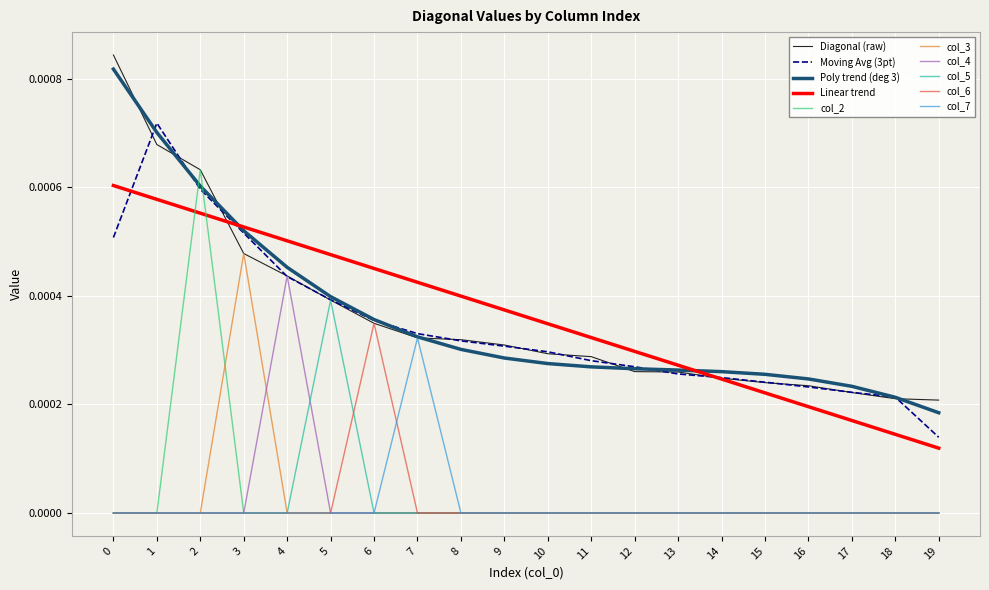

At how many categories does at least one series exceed 0?

20